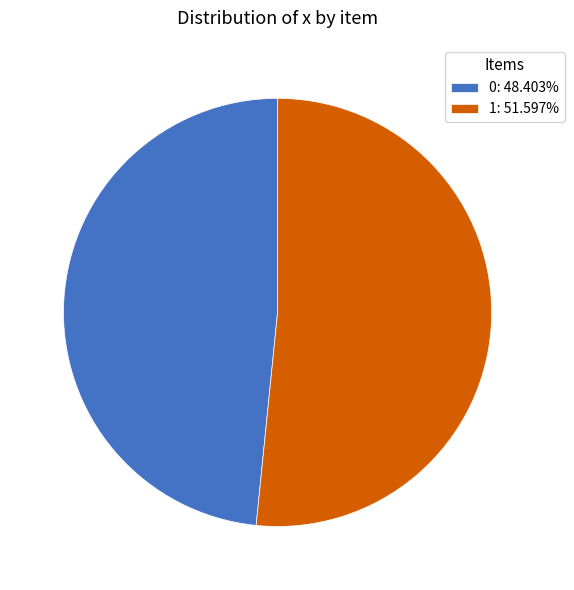

Combined, do 0: 48.403% and 1: 51.597% account for over 50%?

Yes